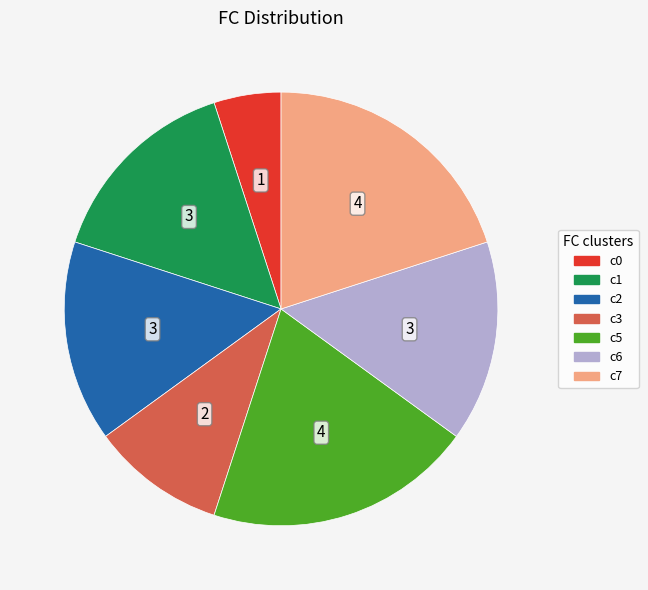

Is the sum of c3 and c7 greater than half?

No